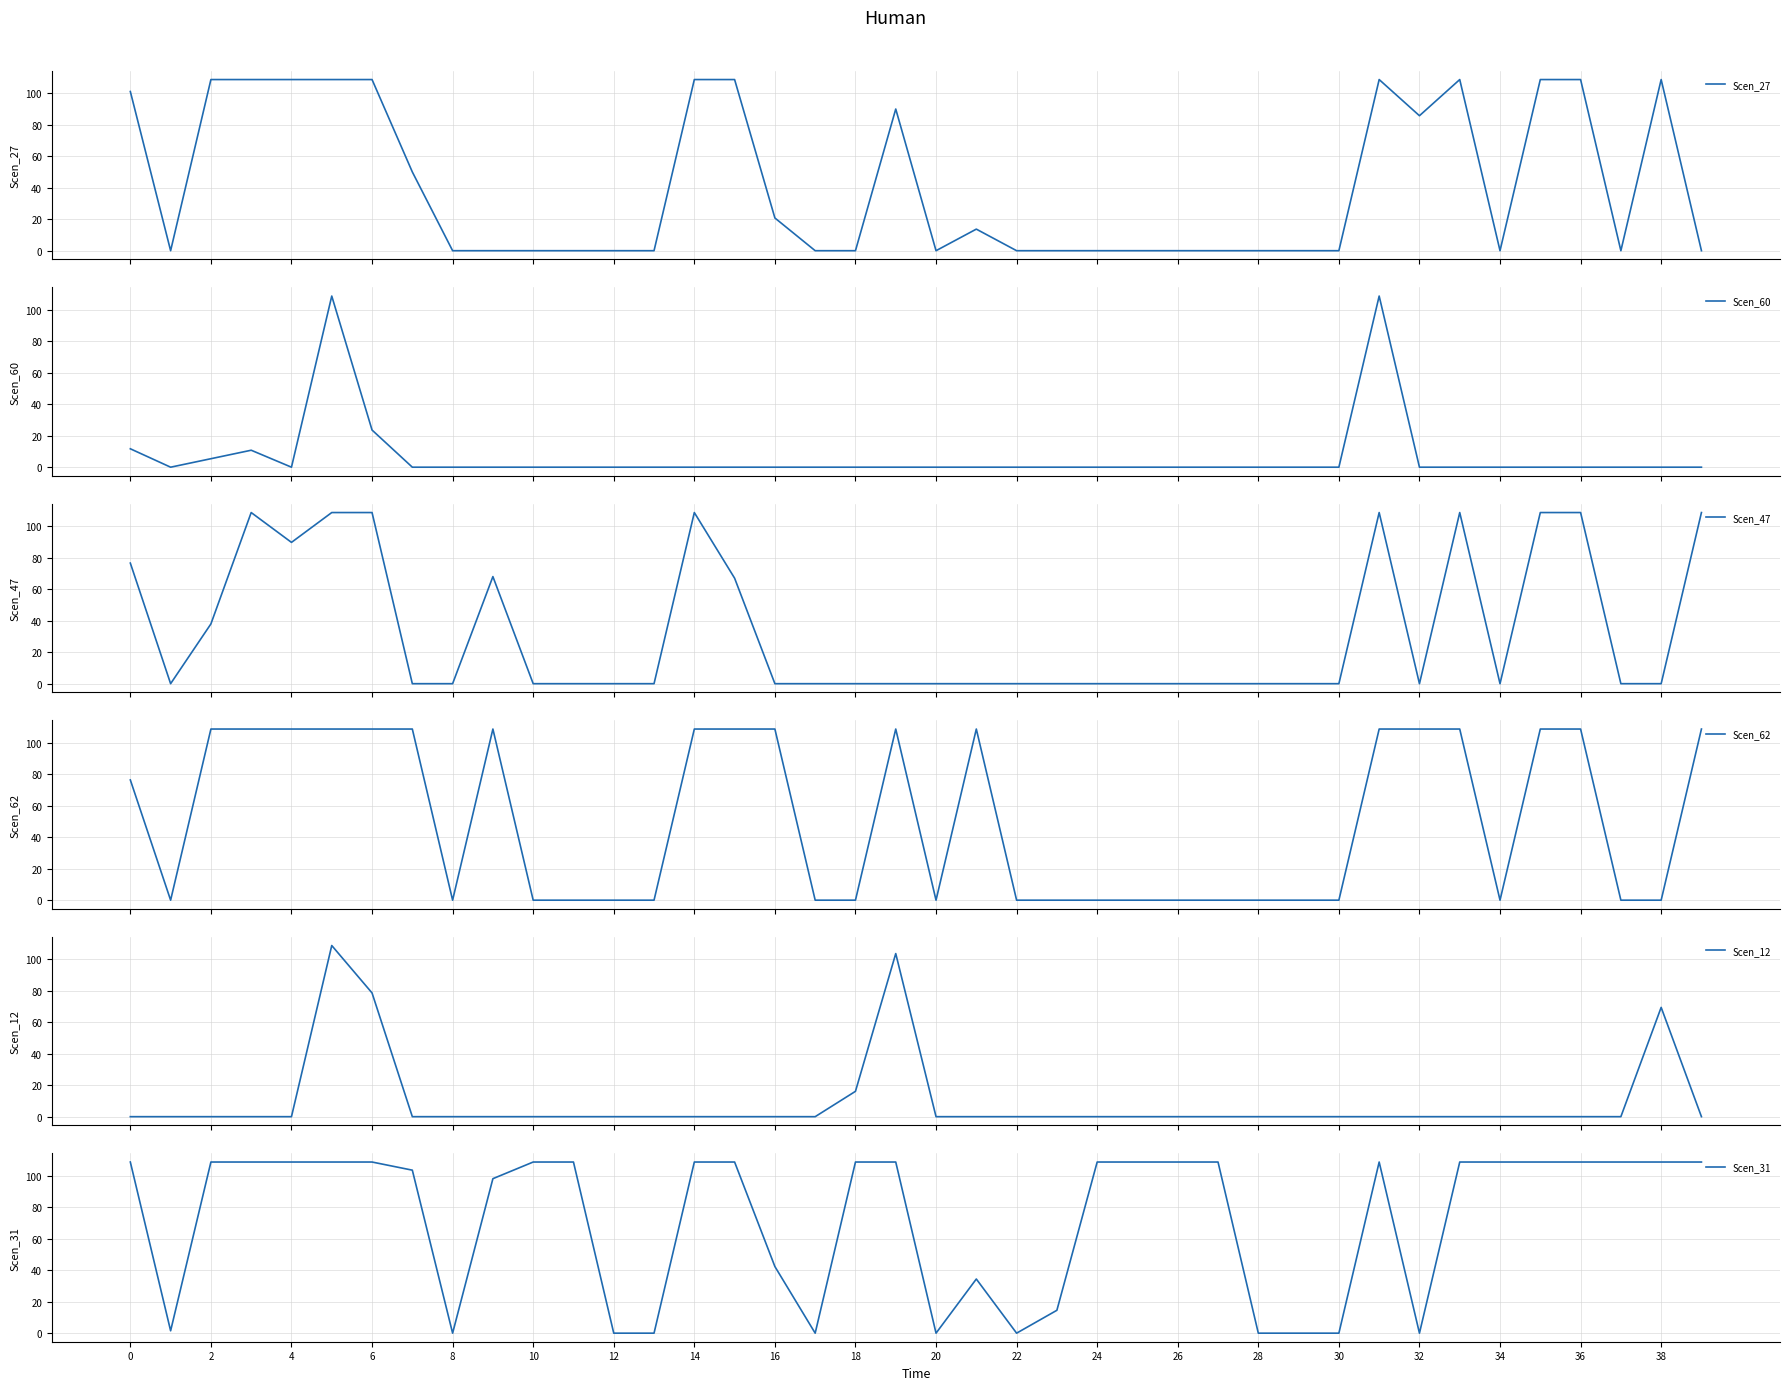

The value of Scen_31 at 4 is 60.6. True or false?

False